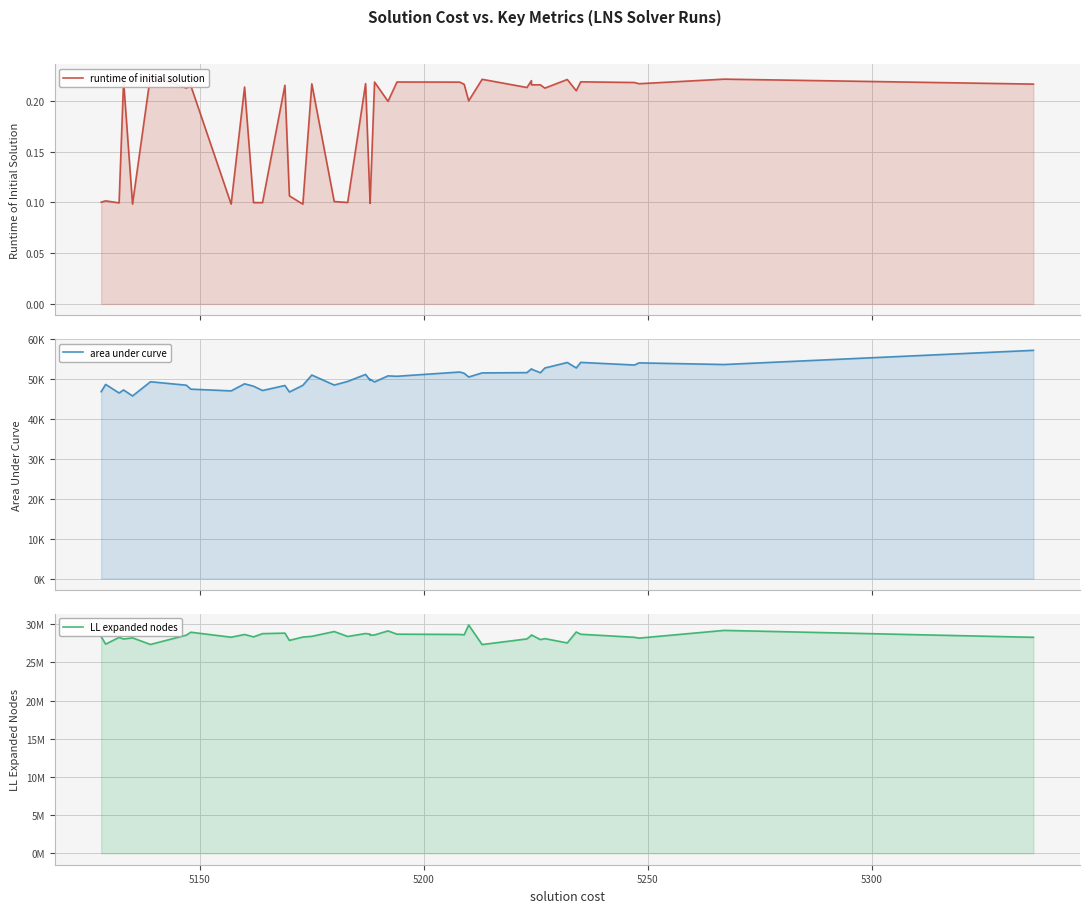

Is it true that area under curve equals 79733.9 at 26?

False